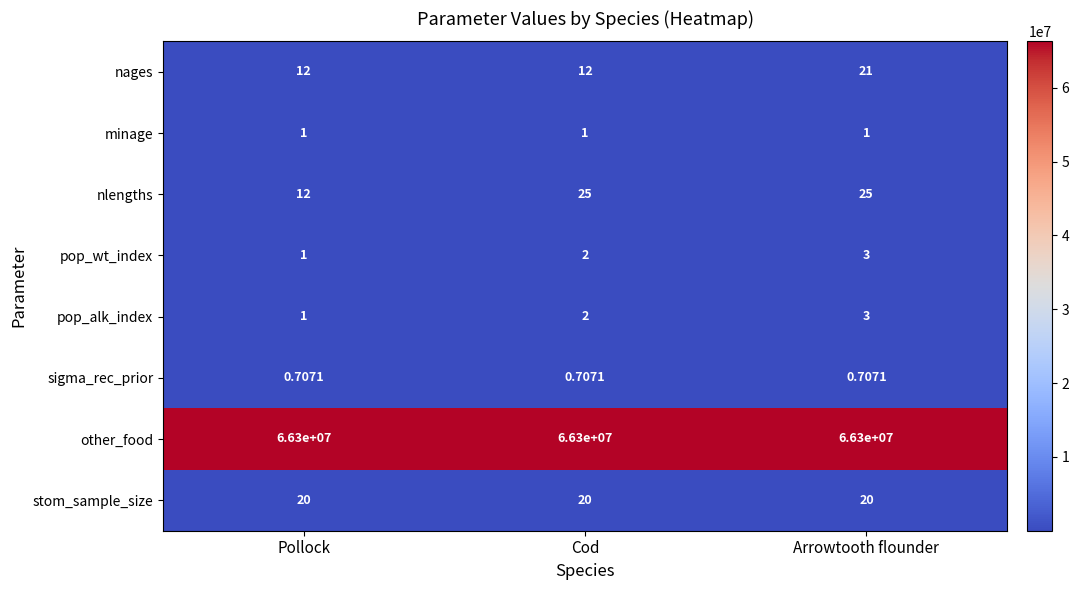

Is the value of sigma_rec_prior at Arrowtooth flounder greater than the value of pop_wt_index at Cod?

No